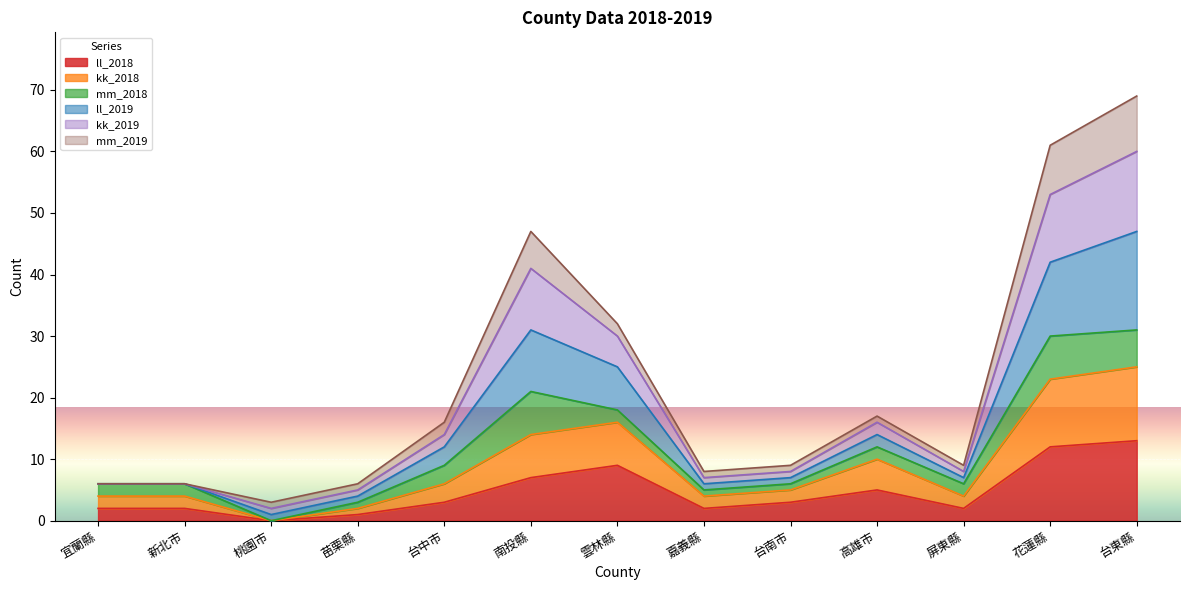

What is the maximum value for ll_2018?

13